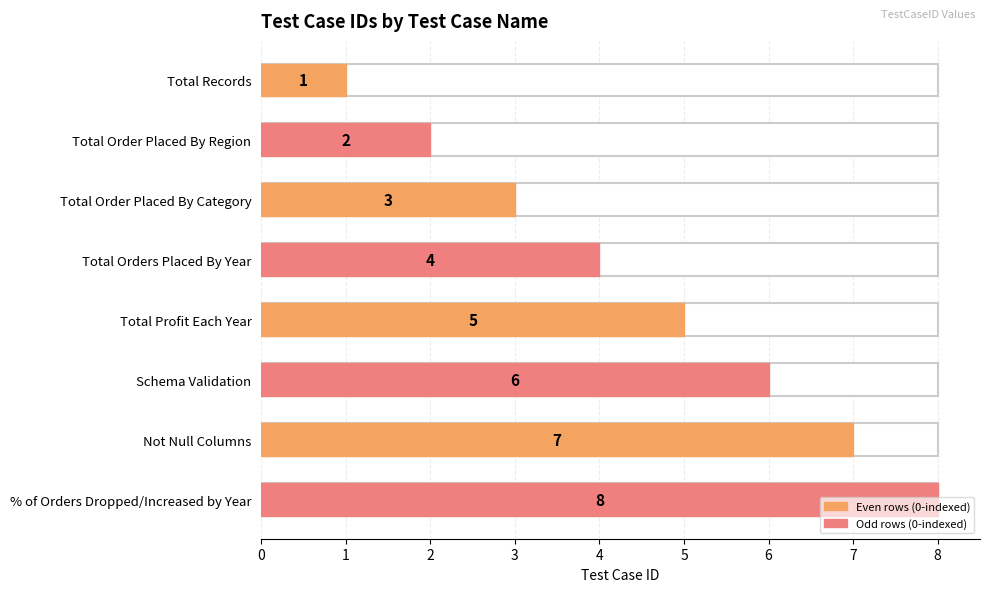

Approximately how many times larger is the value at Schema Validation compared to Total Order Placed By Category?

2.0